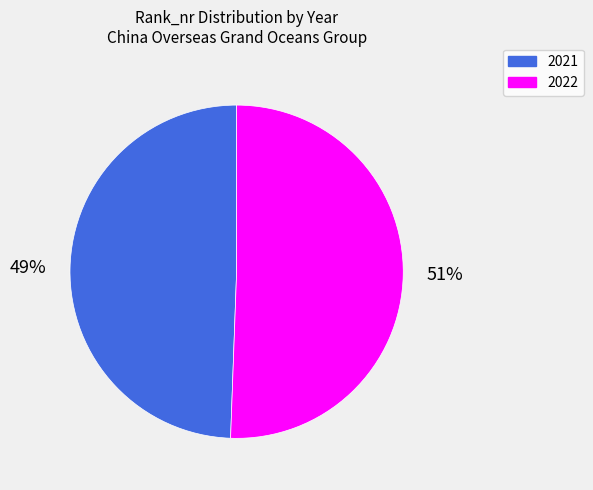

Which has a higher value, 2021 or 2022?

2022